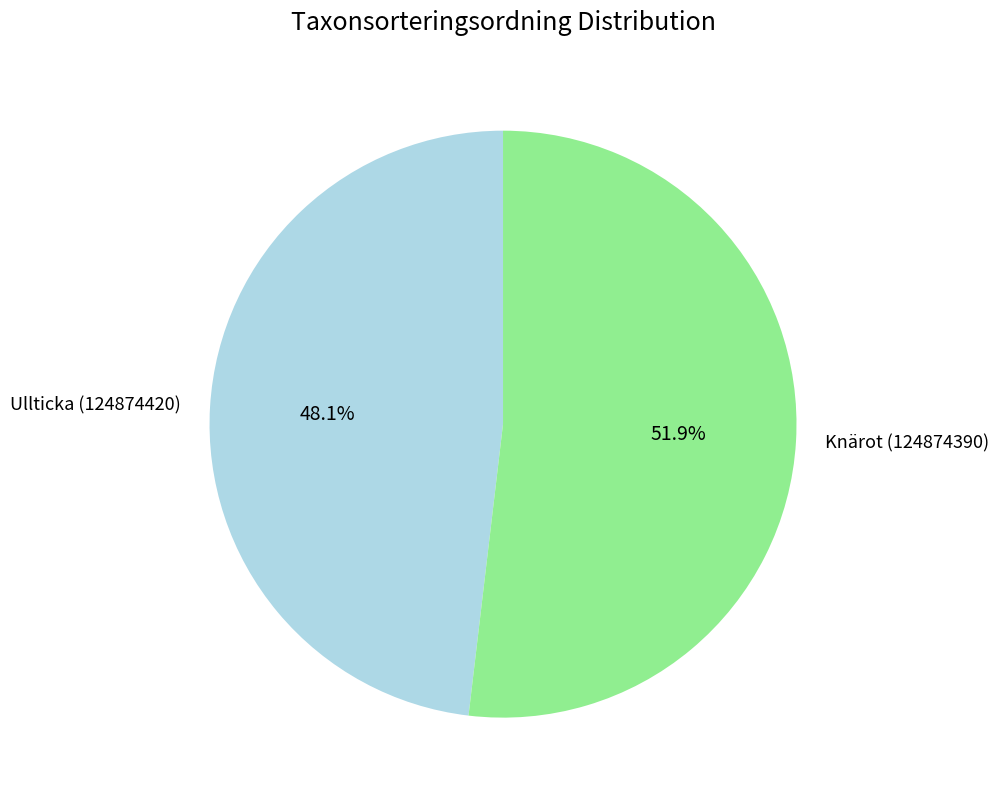

How many slices are in this pie chart?

2